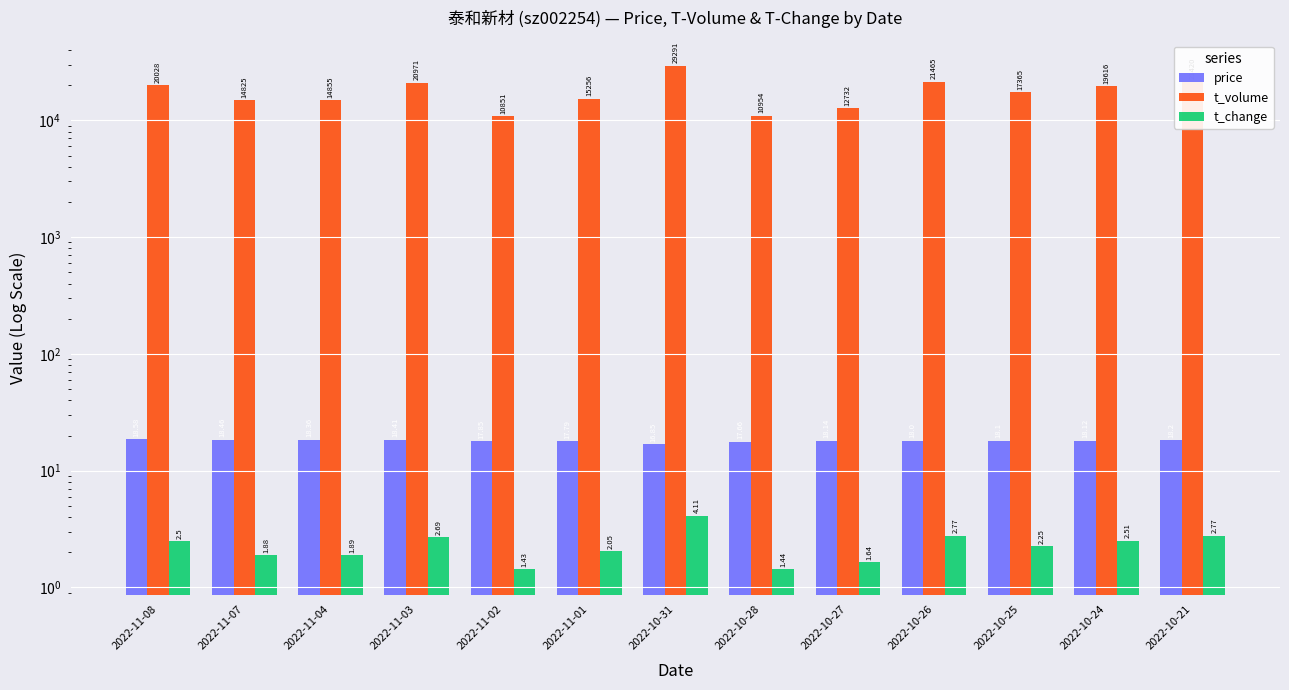

The value of t_change at 2022-10-24 is 0.7. True or false?

False